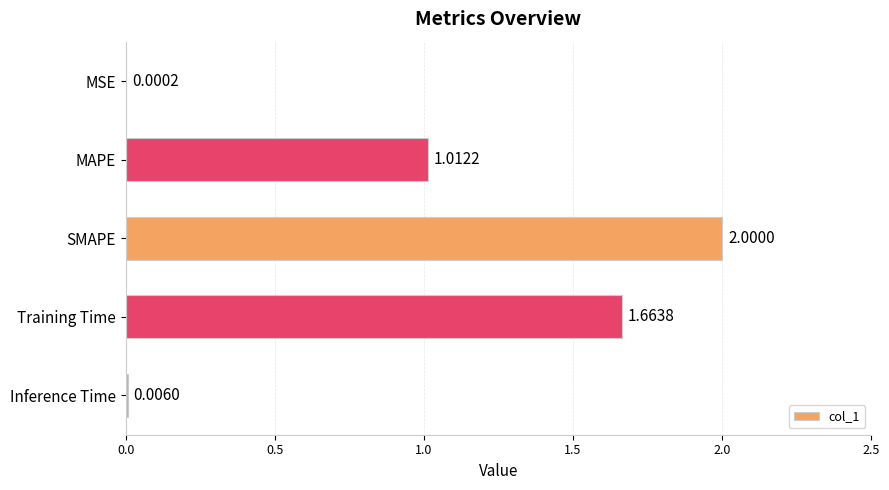

Which has a higher value, Training Time or Inference Time?

Training Time